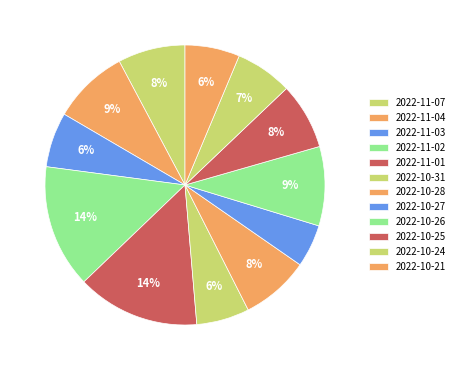

How much of the chart is everything except 2022-10-26?

90.8%